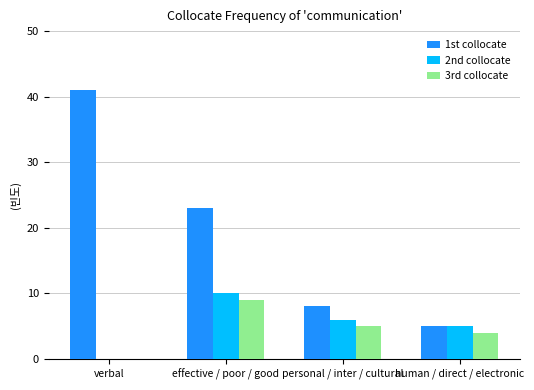

True or false: 3rd collocate has a value of 0 at verbal.

True